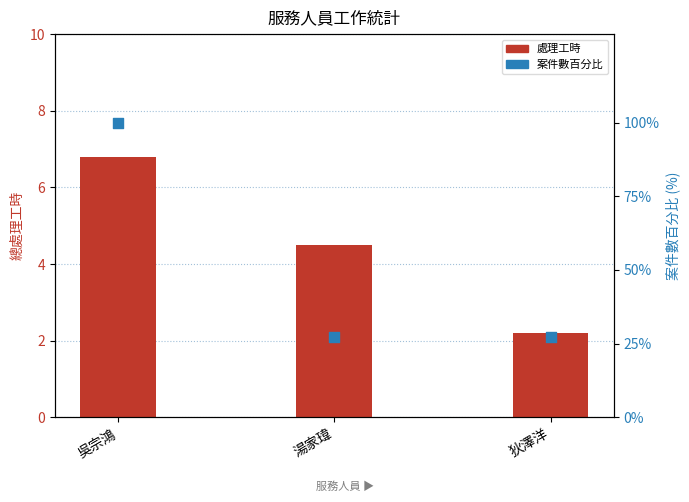

At how many categories does at least one series exceed 26?

3